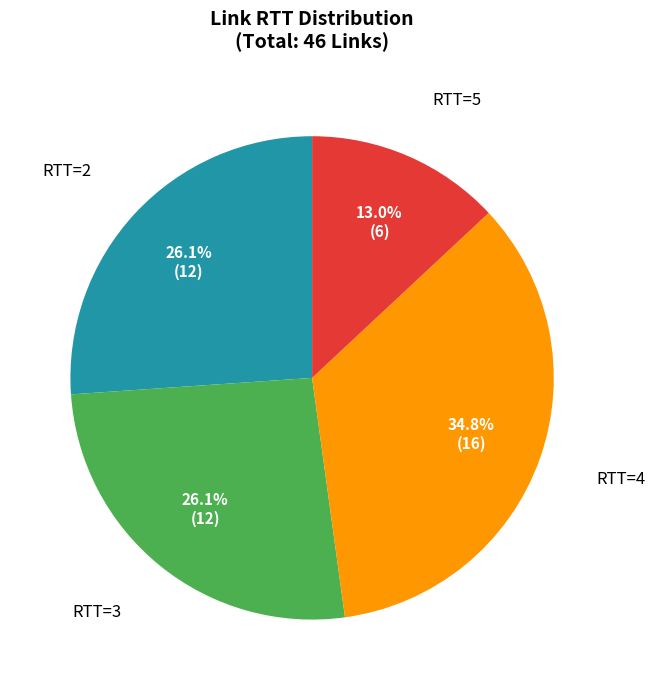

Does any single category account for the majority?

No